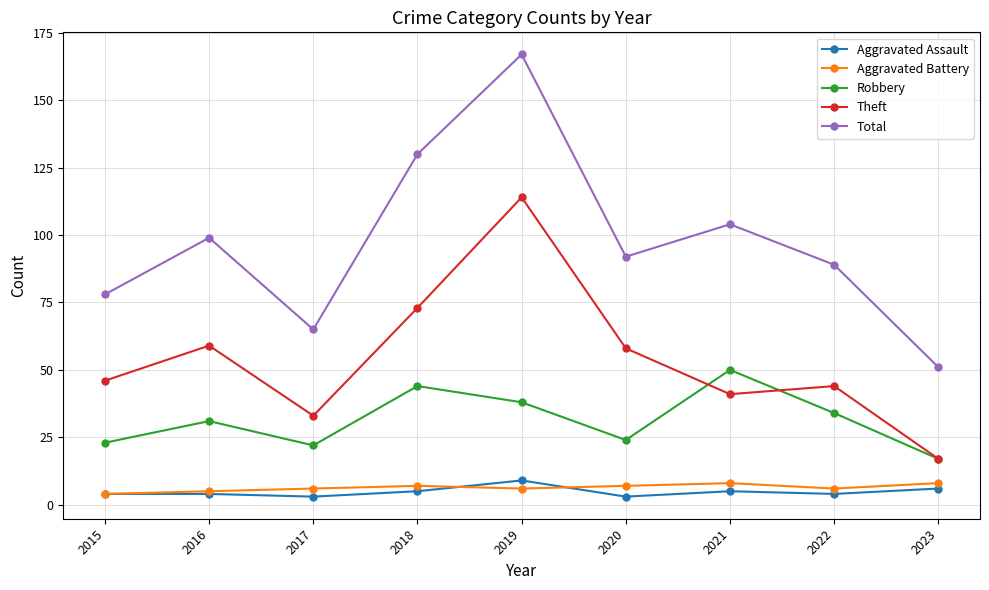

True or false: Theft has a value of 58 at 2020.

True